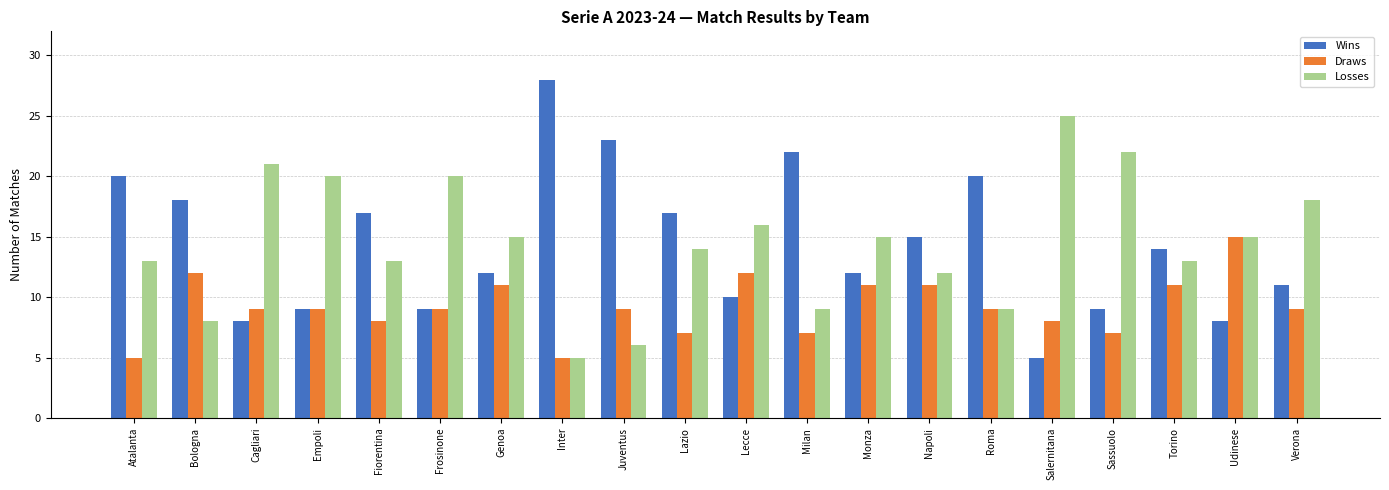

Read the Wins value at Napoli.

15